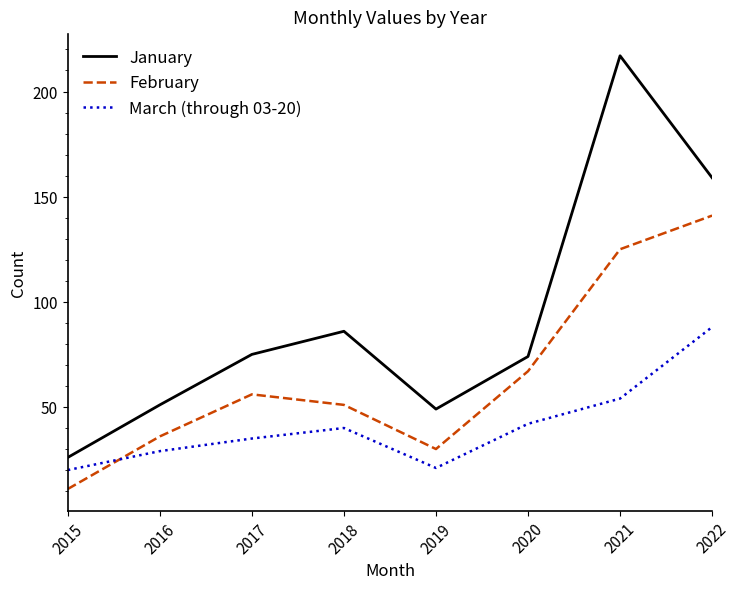

How many series are shown in this chart?

3